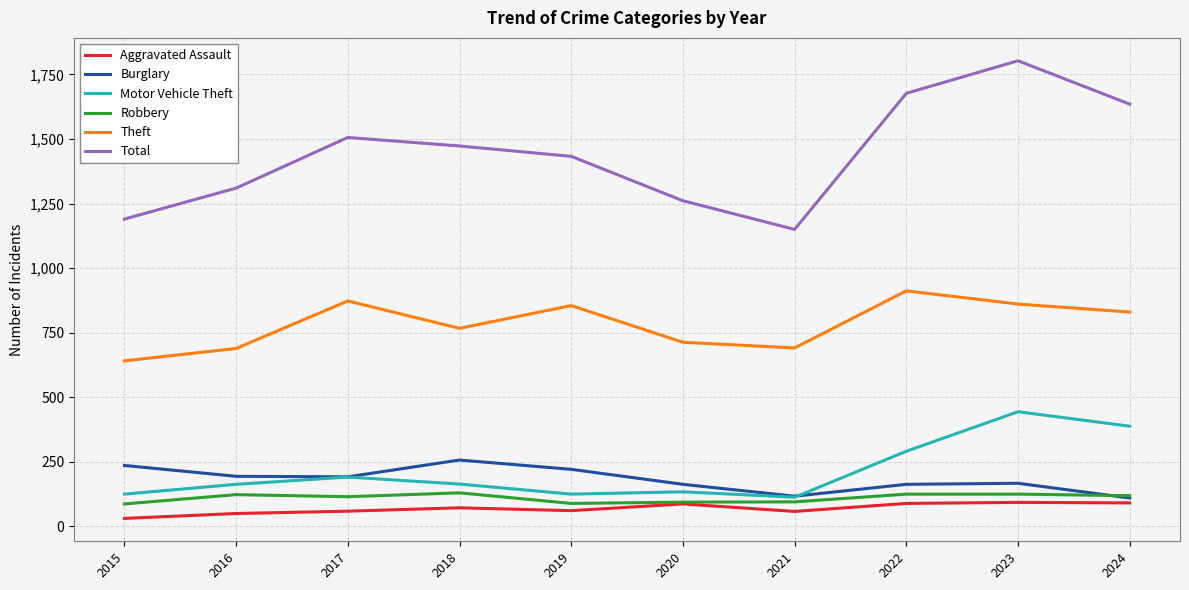

At which category is the sum across all series the highest?

2023